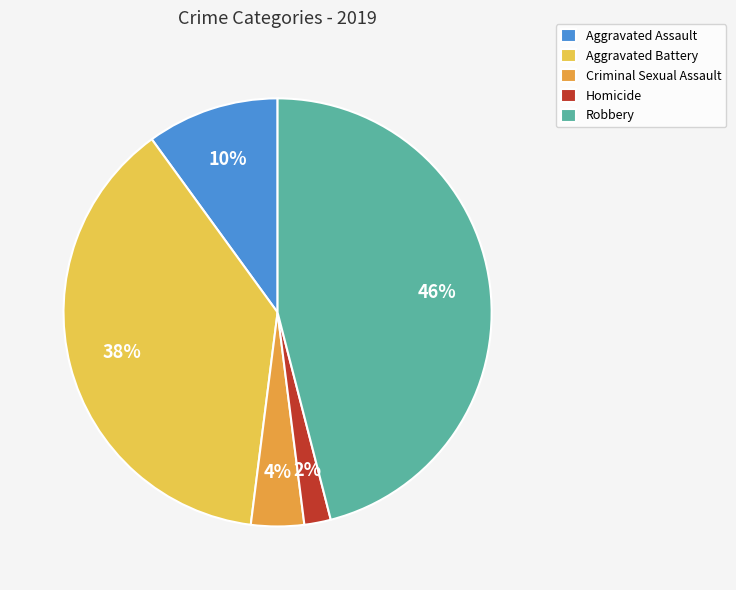

Which category has the smallest portion of the pie?

Homicide